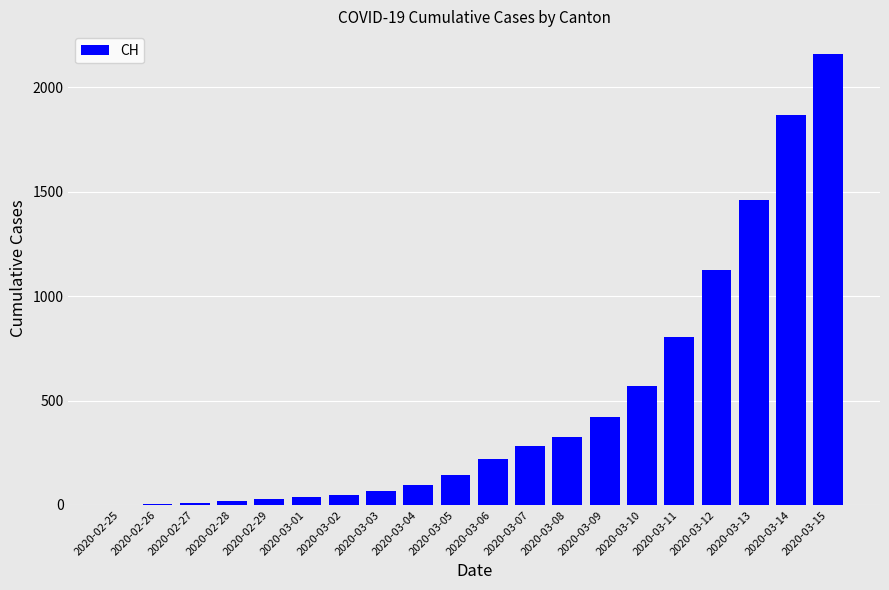

Which has a higher value, 2020-03-11 or 2020-03-10?

2020-03-11